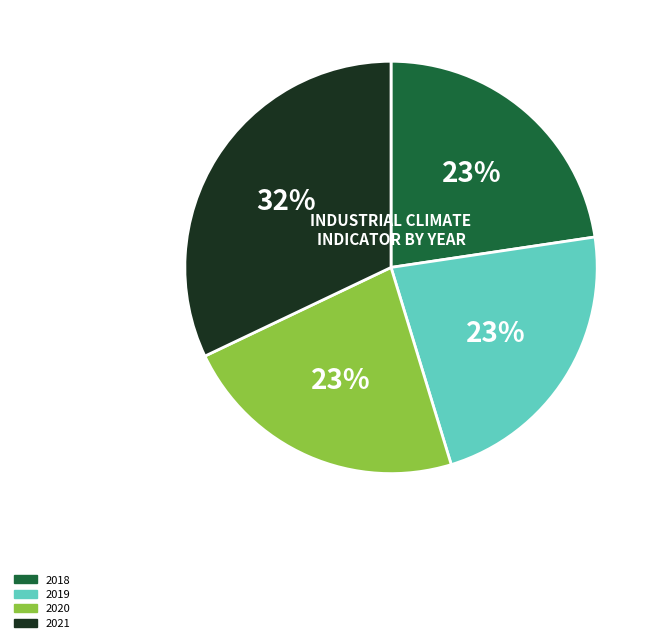

Is there any slice that represents more than half of the pie?

No